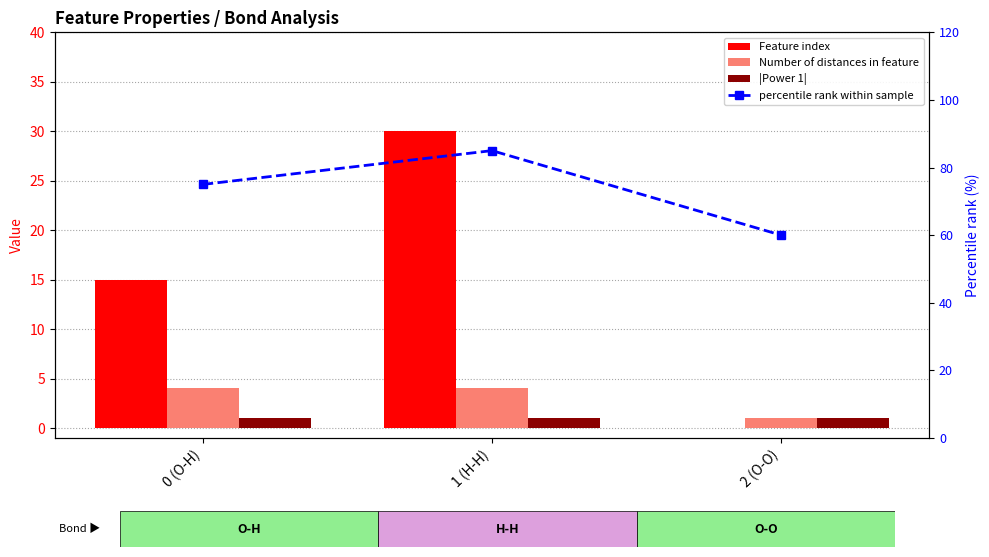

What is the label of the 3rd bar from the right?

0 (O-H)